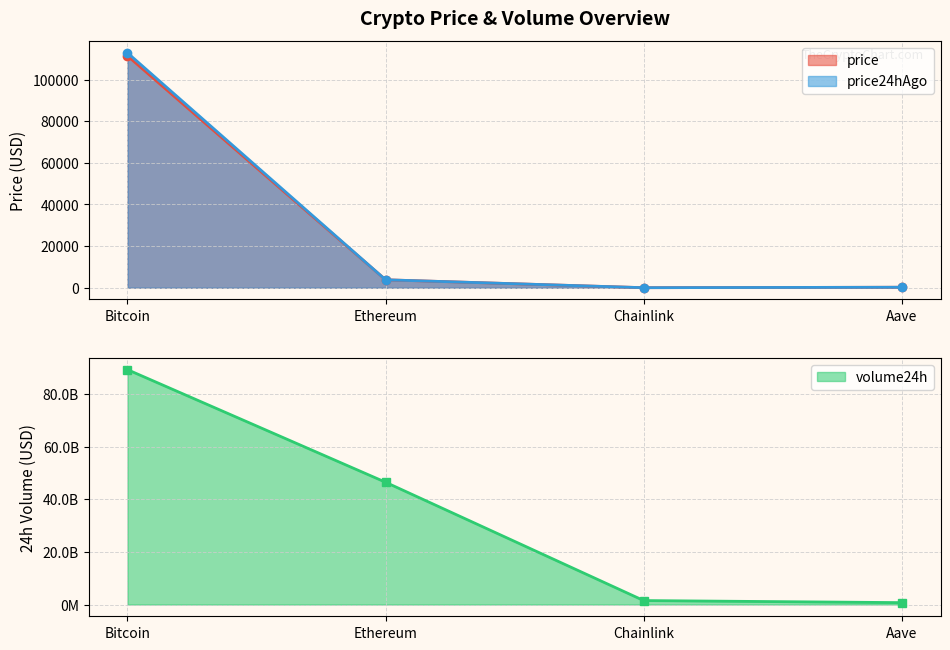

What is the value of the price point at the 4th from the left?

232.4